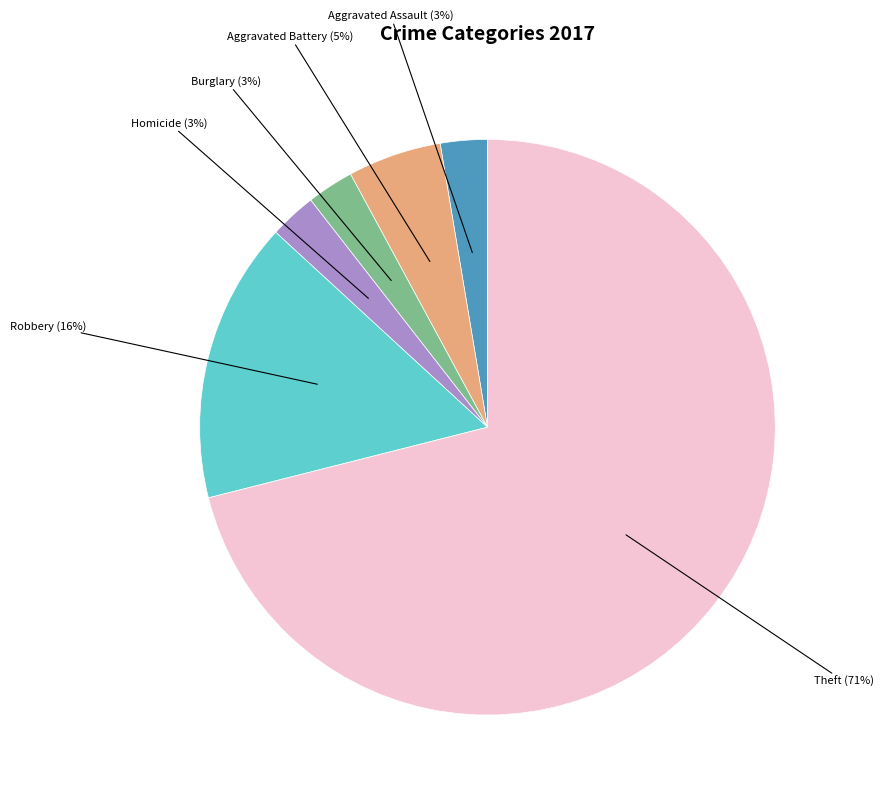

Does any single category account for the majority?

Yes